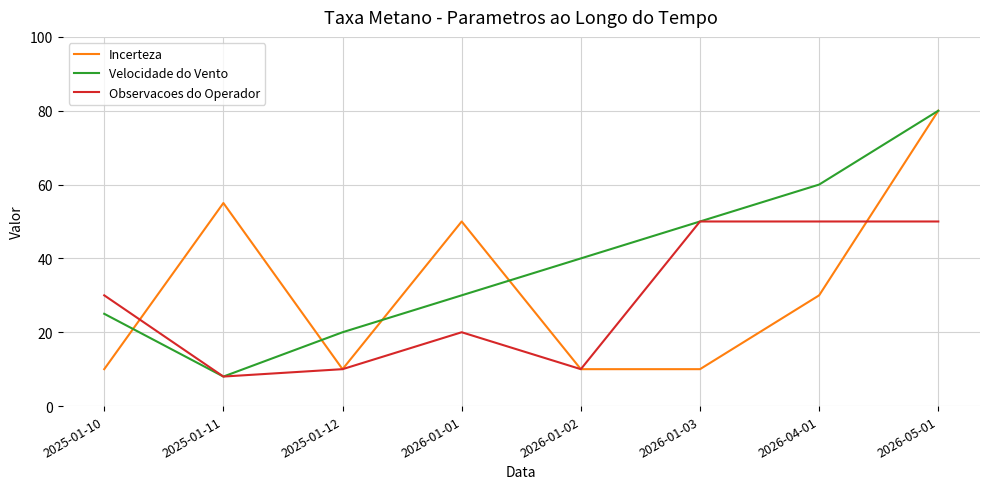

What is the difference between the highest and lowest values at 2025-01-12?

10